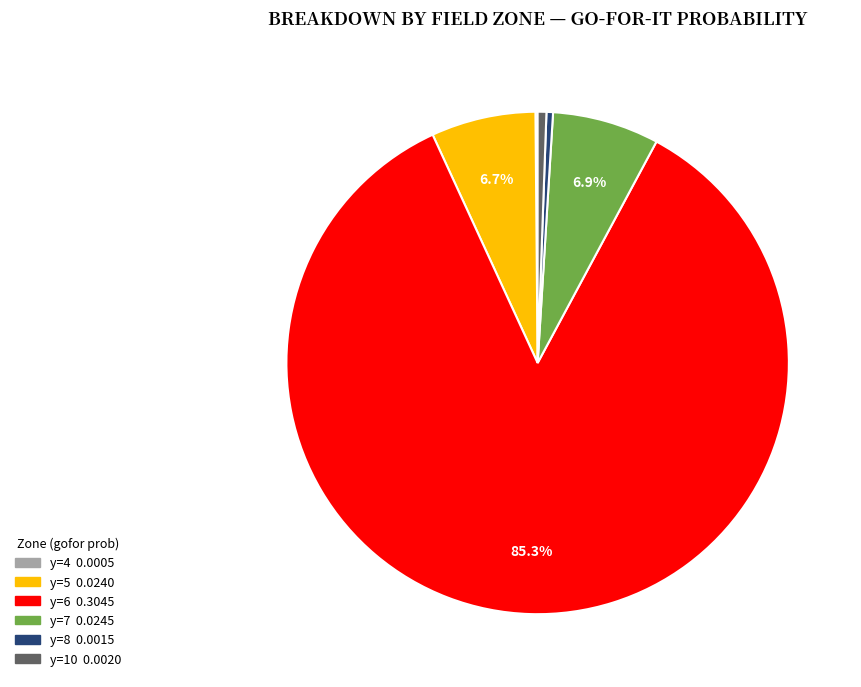

Is there any slice that represents more than half of the pie?

Yes